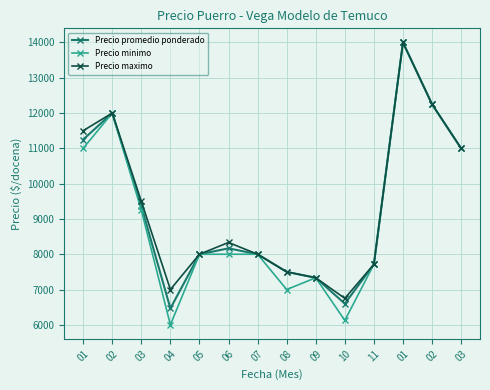

Between 01 and 02, which series saw the biggest shift?

Precio promedio ponderado